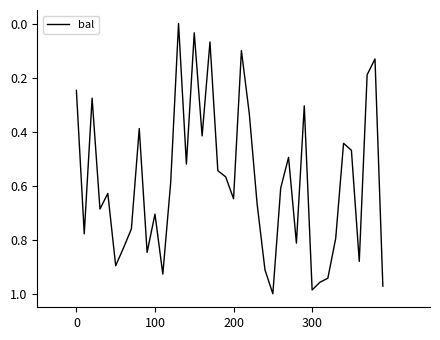

What is the maximum value shown in the chart?

1.0